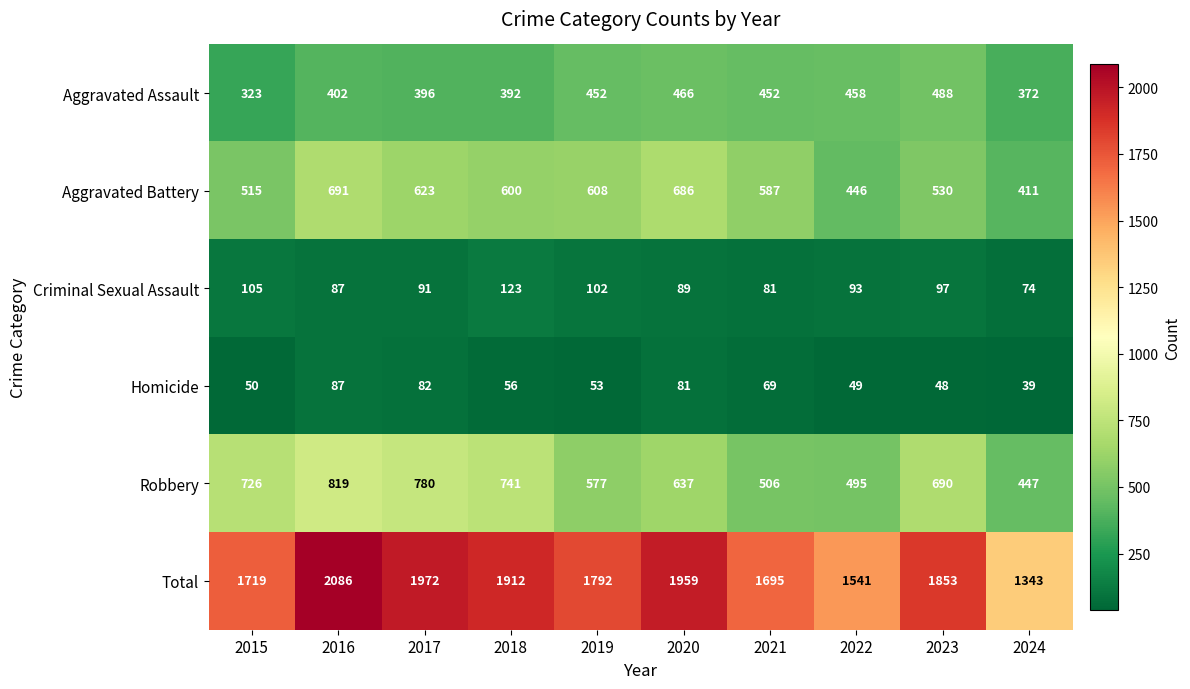

What is the lowest value of the Aggravated Battery series?

411